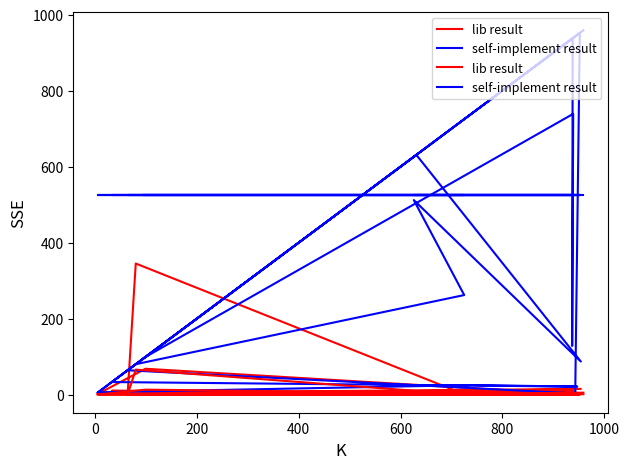

List the series in order of their peak value, lowest first.

lib result, self-implement result